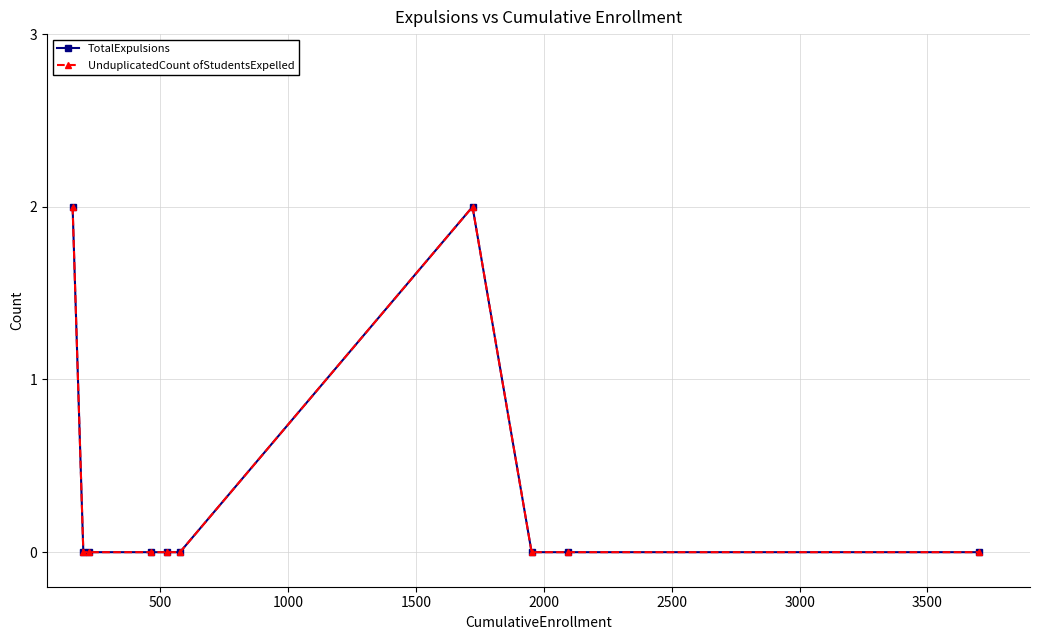

True or false: UnduplicatedCount ofStudentsExpelled and TotalExpulsions intersect in this chart.

False